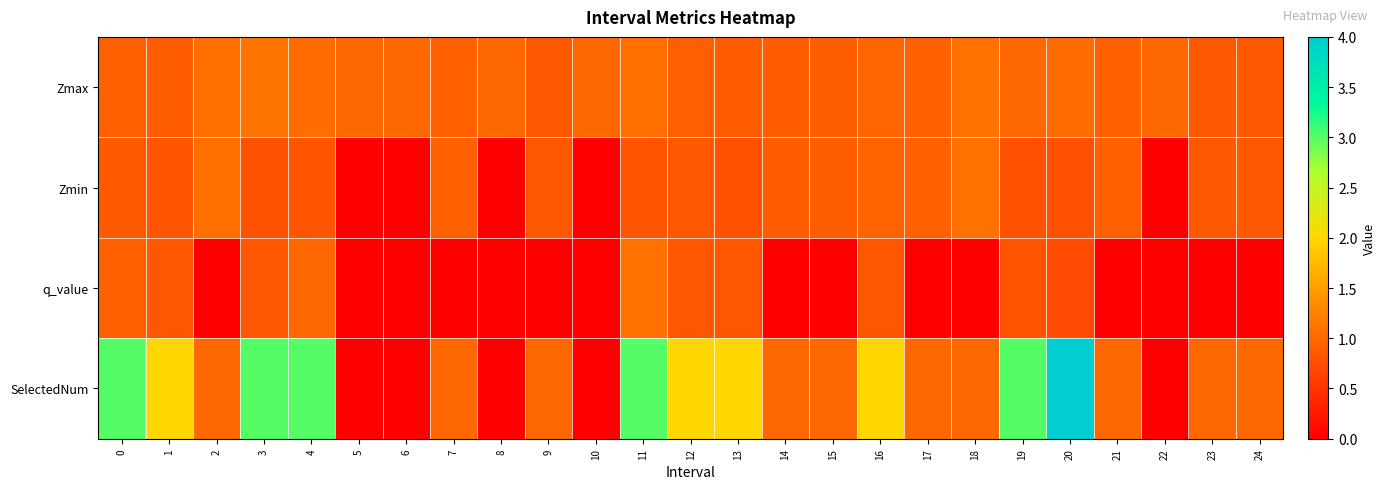

At which category is the sum across all series the highest?

20